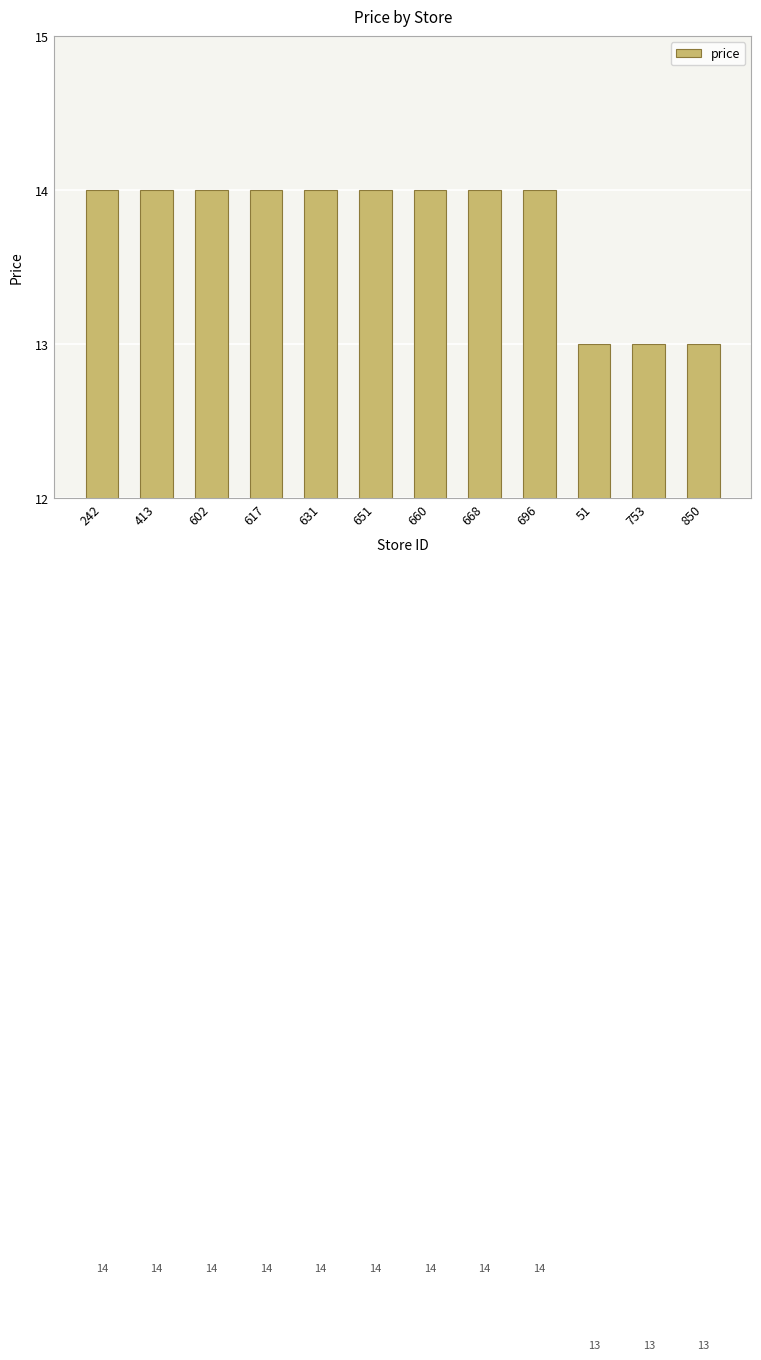

Does the chart contain stacked bars?

No